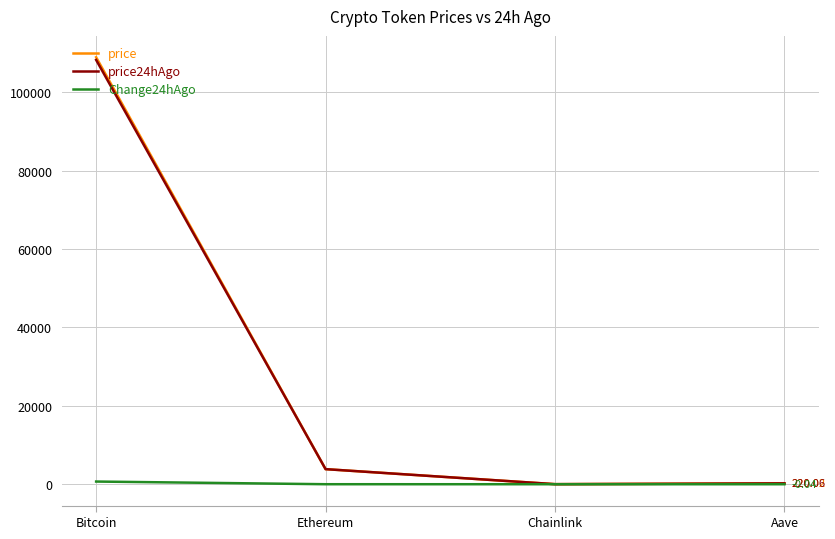

Where is price nearest to the value 54489?

Ethereum